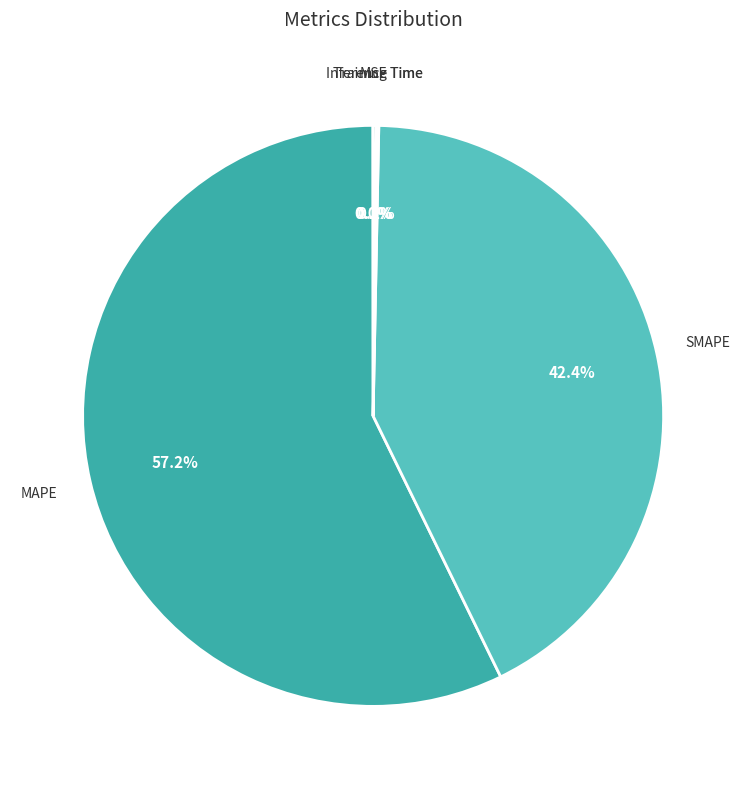

To the nearest percent, what portion does SMAPE represent?

42%